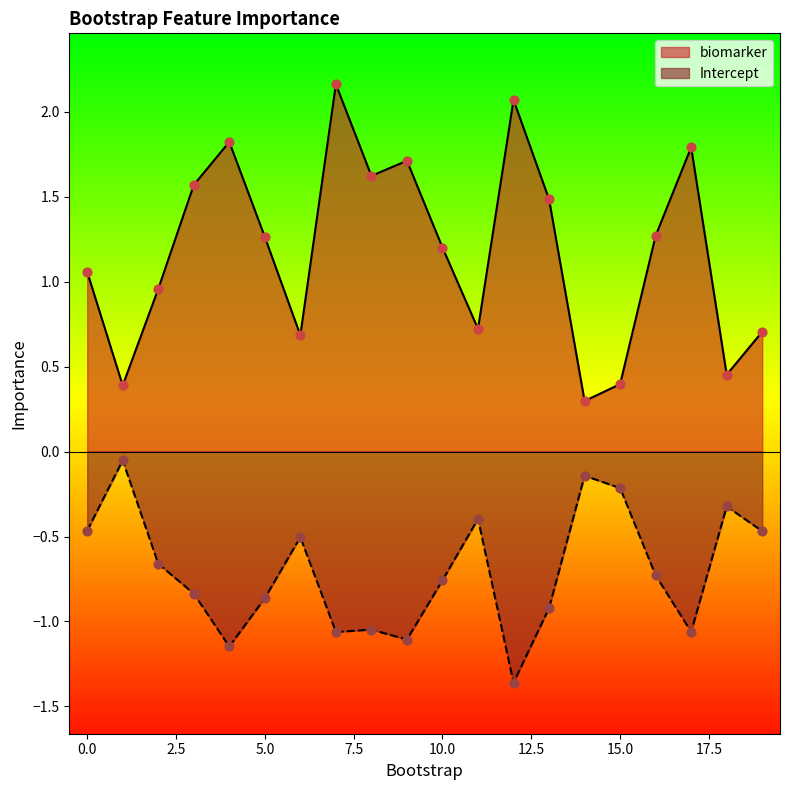

Is the value of Intercept at 12 greater than the value of biomarker at 4?

No